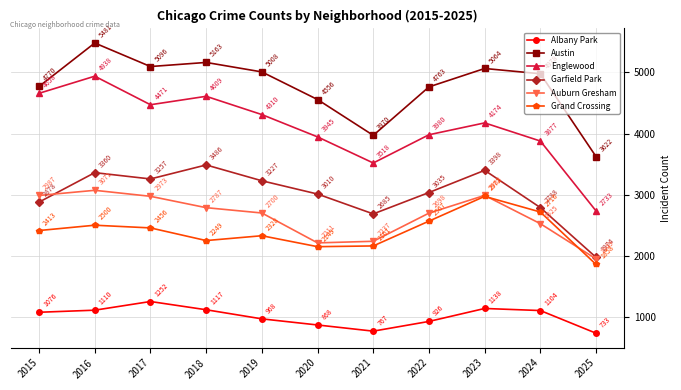

What is the difference between the second highest and minimum values in the Austin series?

1541